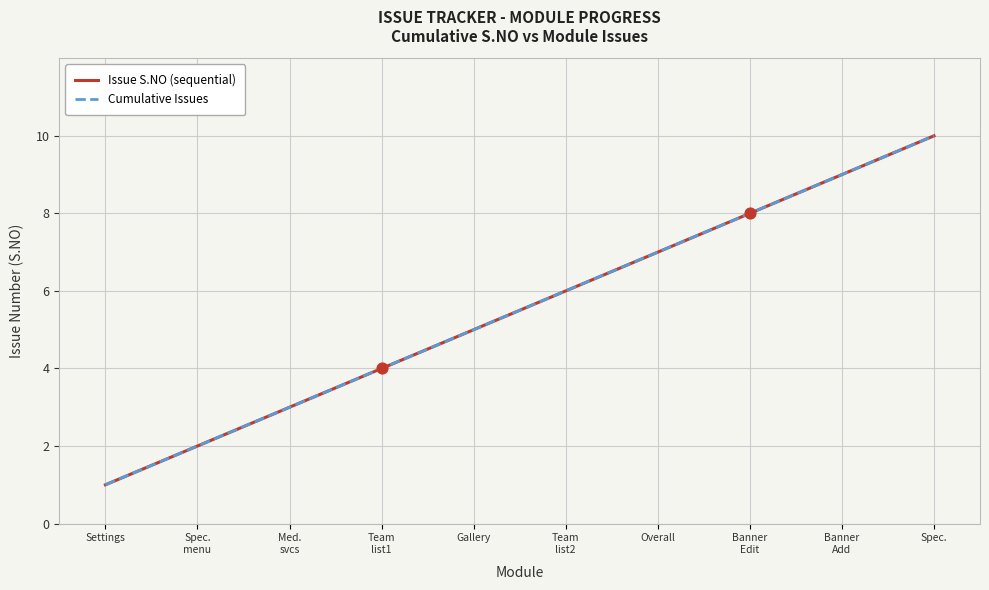

At which category is the sum across all series the highest?

Spec.